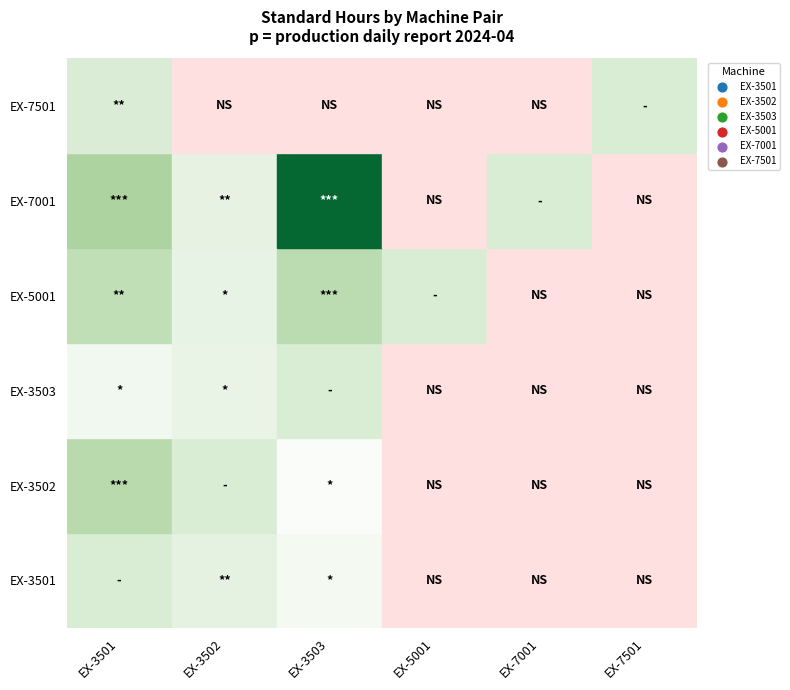

What is the maximum value shown in the chart?

27.5